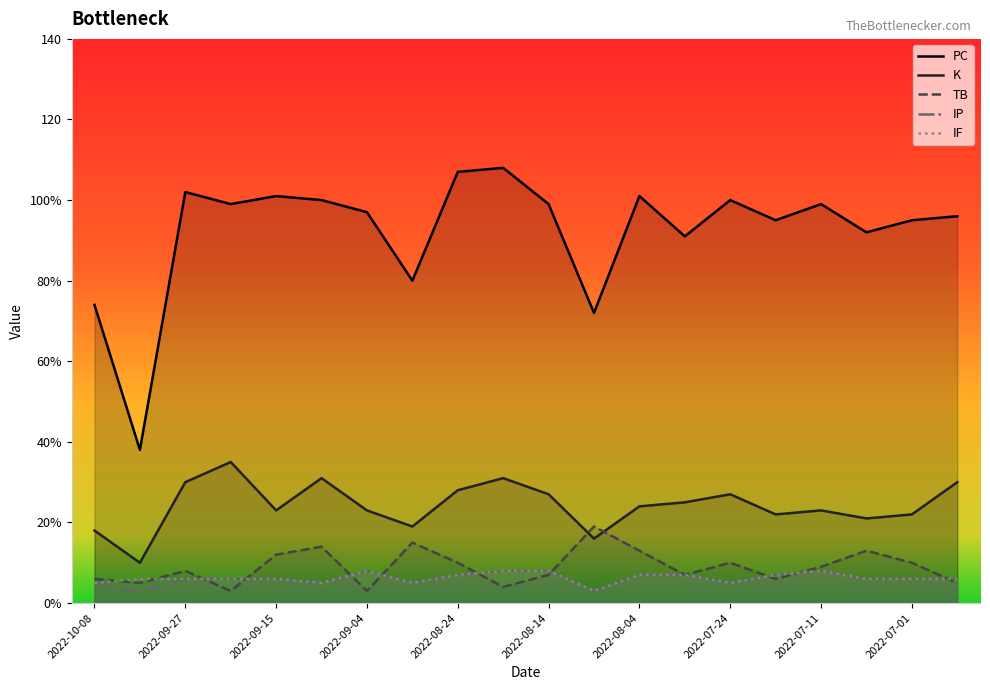

How many data points in TB are above 9?

9